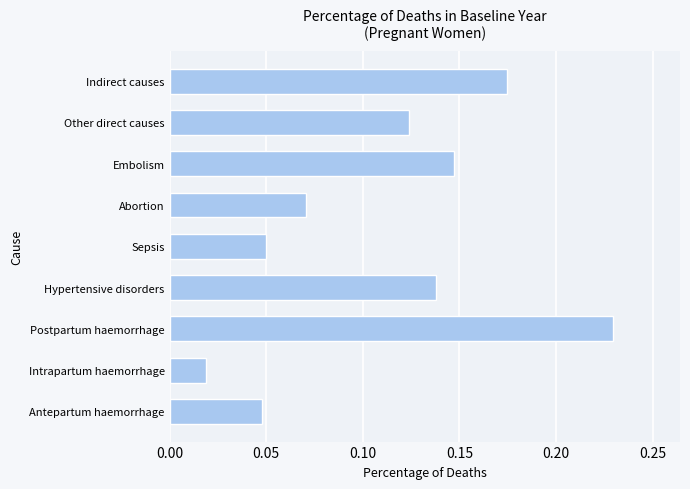

True or false: the data shows 0.2 at Other direct causes.

False